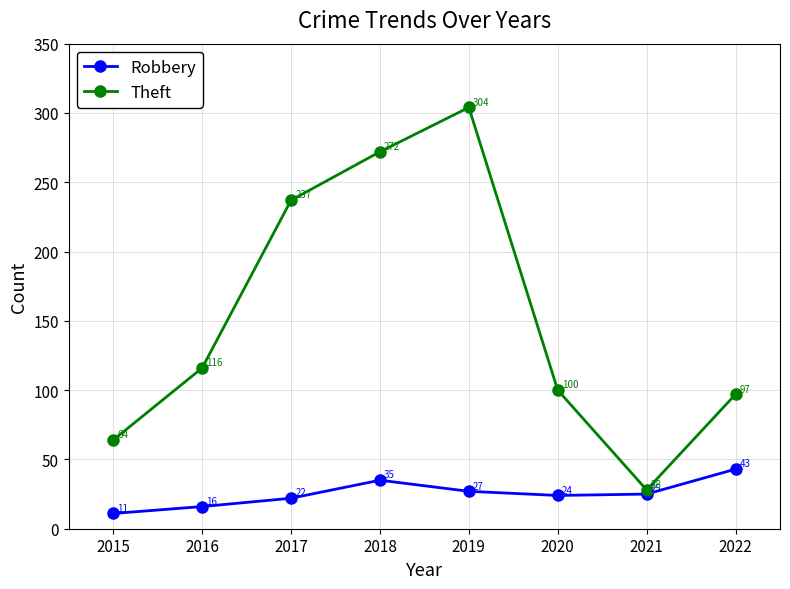

True or false: Theft and Robbery cross at least once.

False